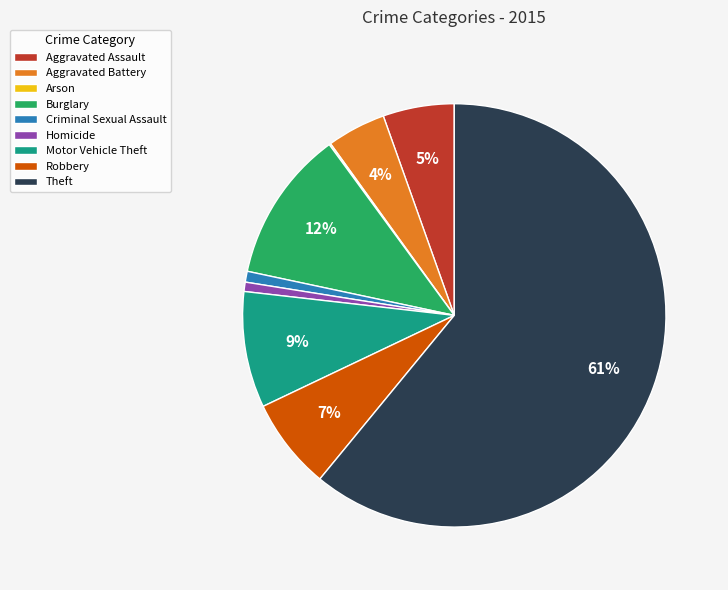

Which category accounts for the majority?

Theft